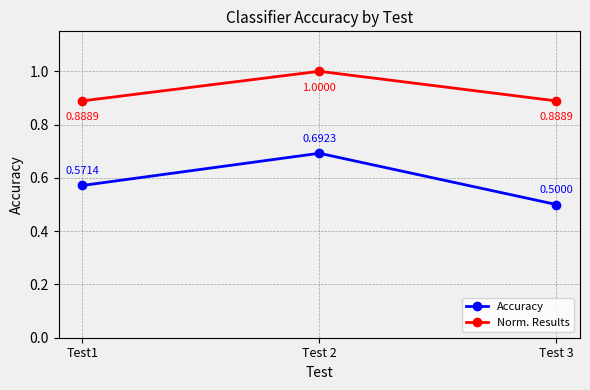

Which category has the lowest value across all series?

Test 3